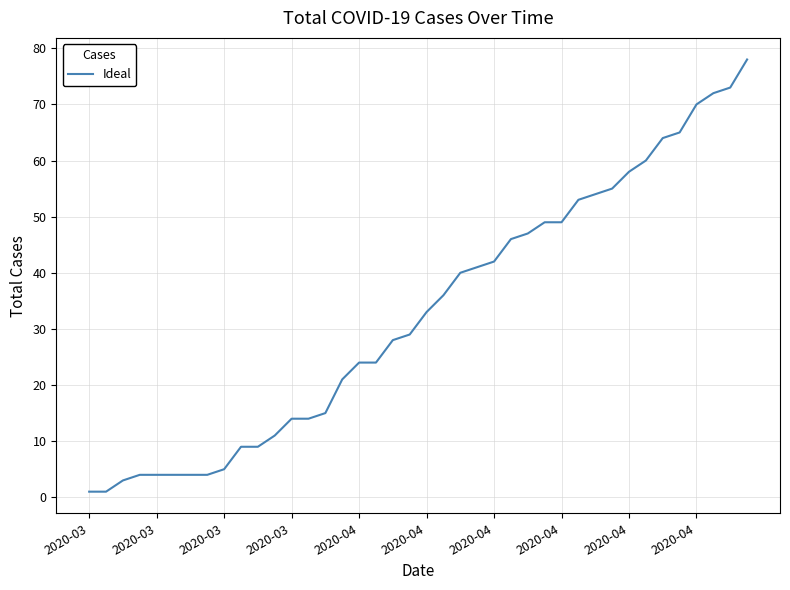

How many categories are shown in the chart?

40